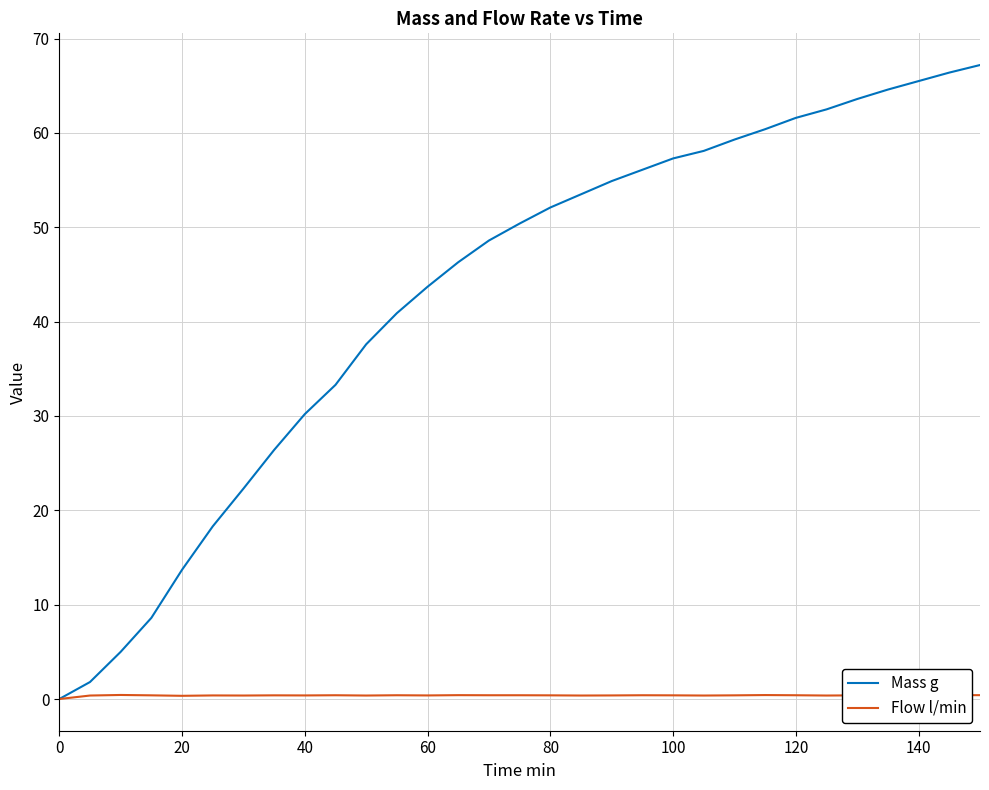

What is the greatest value displayed?

67.2